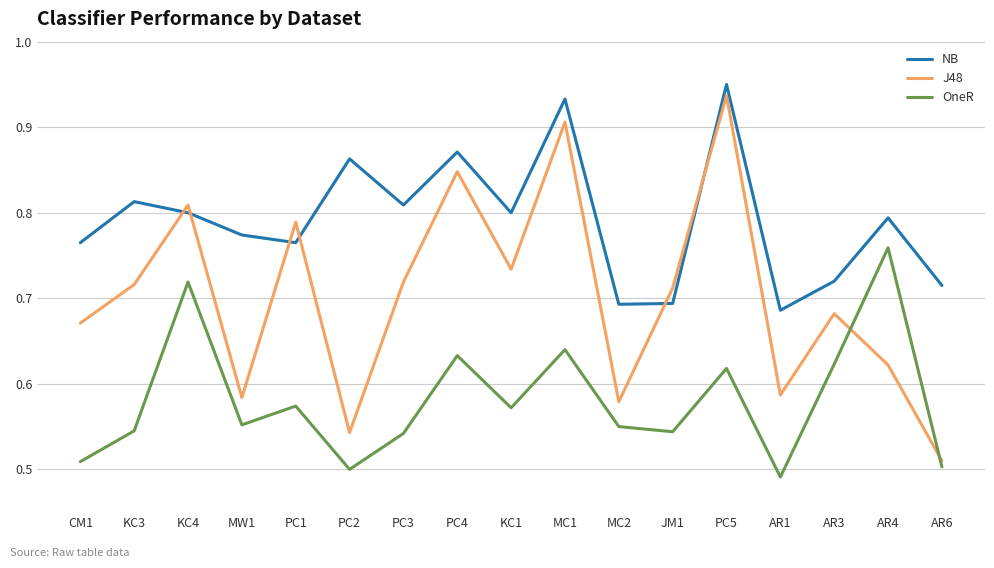

What position from the right is AR6?

1